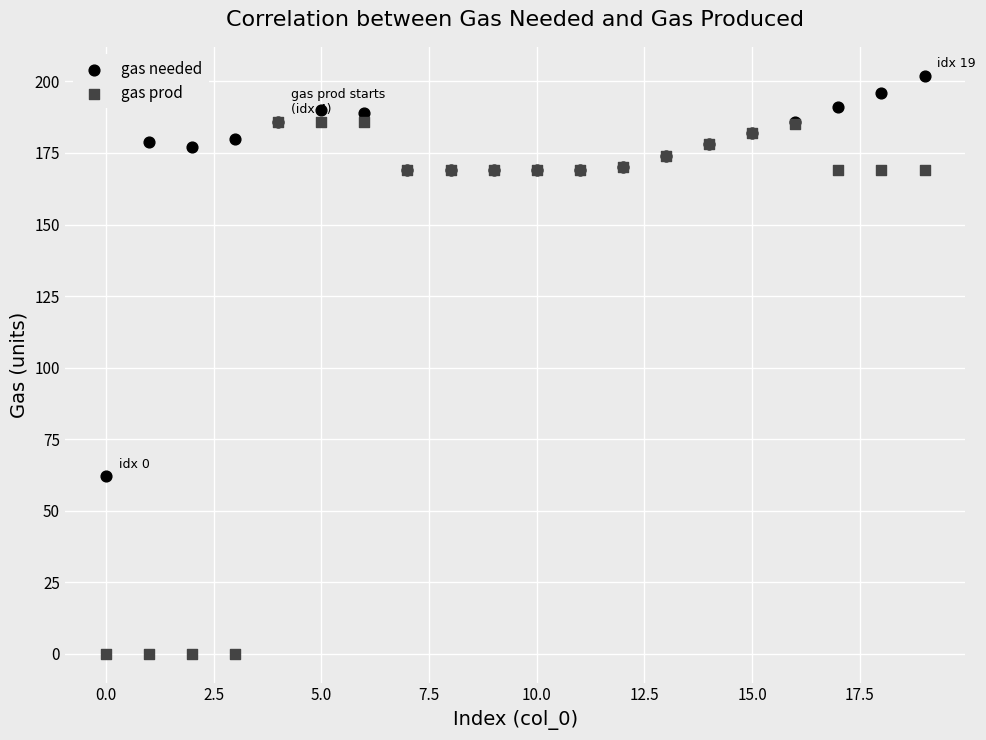

Across all series, what Y value is closest to 101?

62